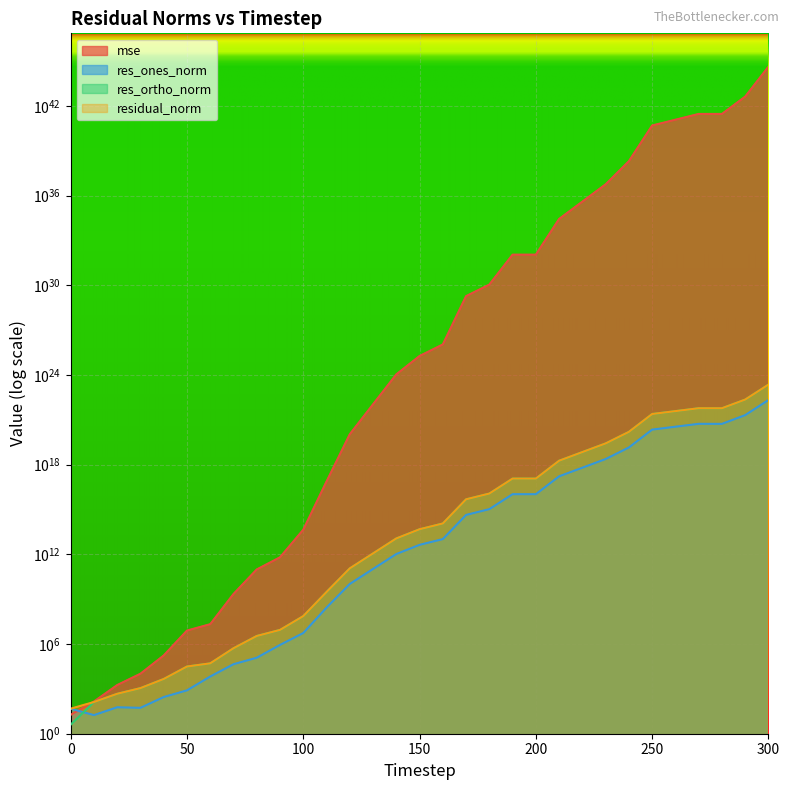

What is the smallest value displayed?

4.0